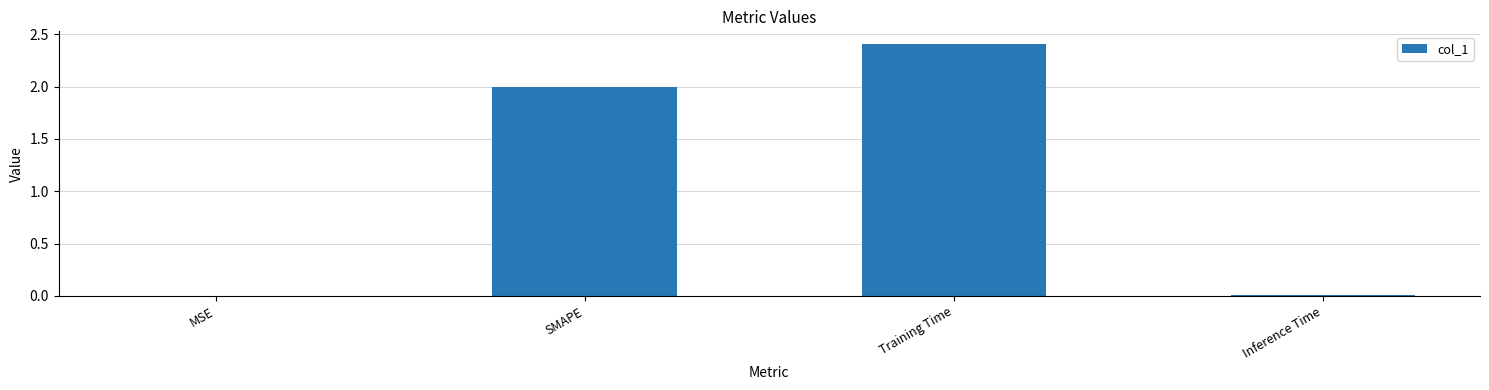

What is the change in value from SMAPE to Training Time?

+0.4